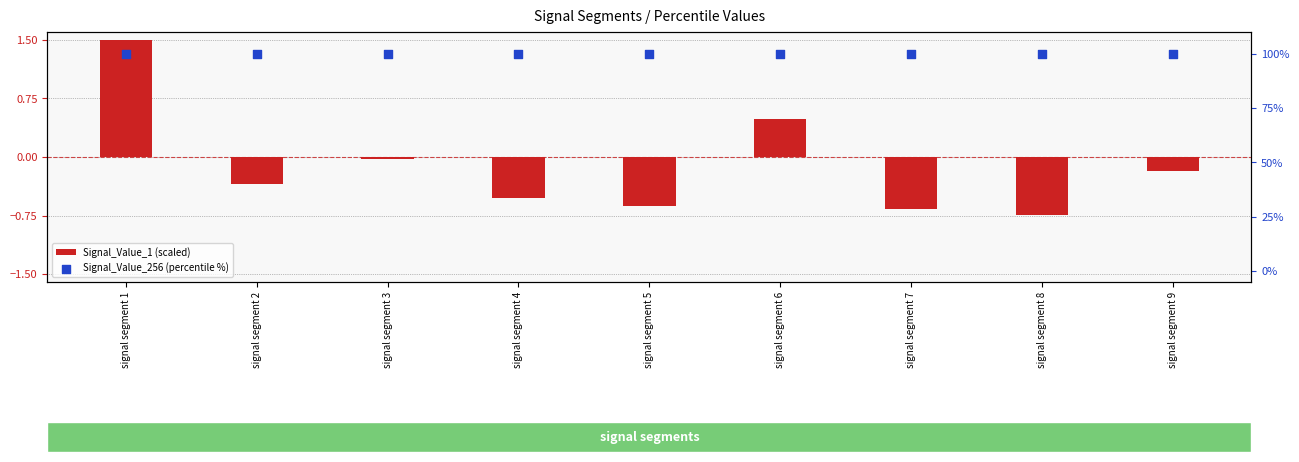

At how many categories does at least one series exceed 42?

9